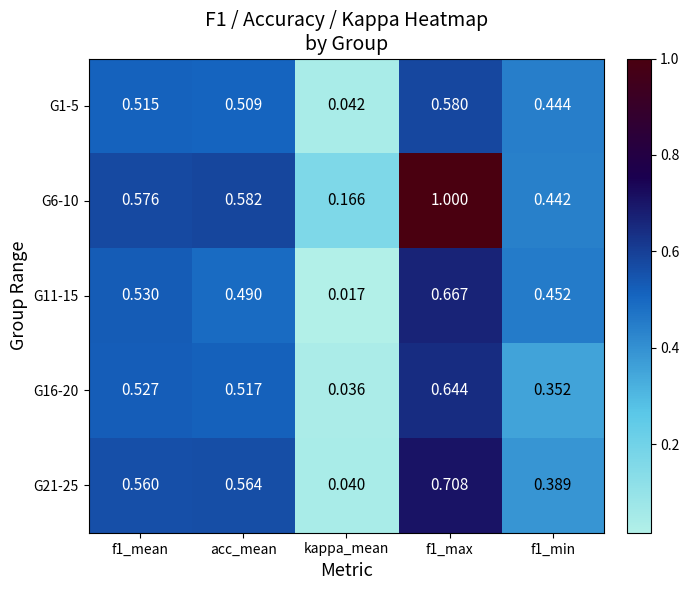

Which series has the widest spread of values?

G6-10